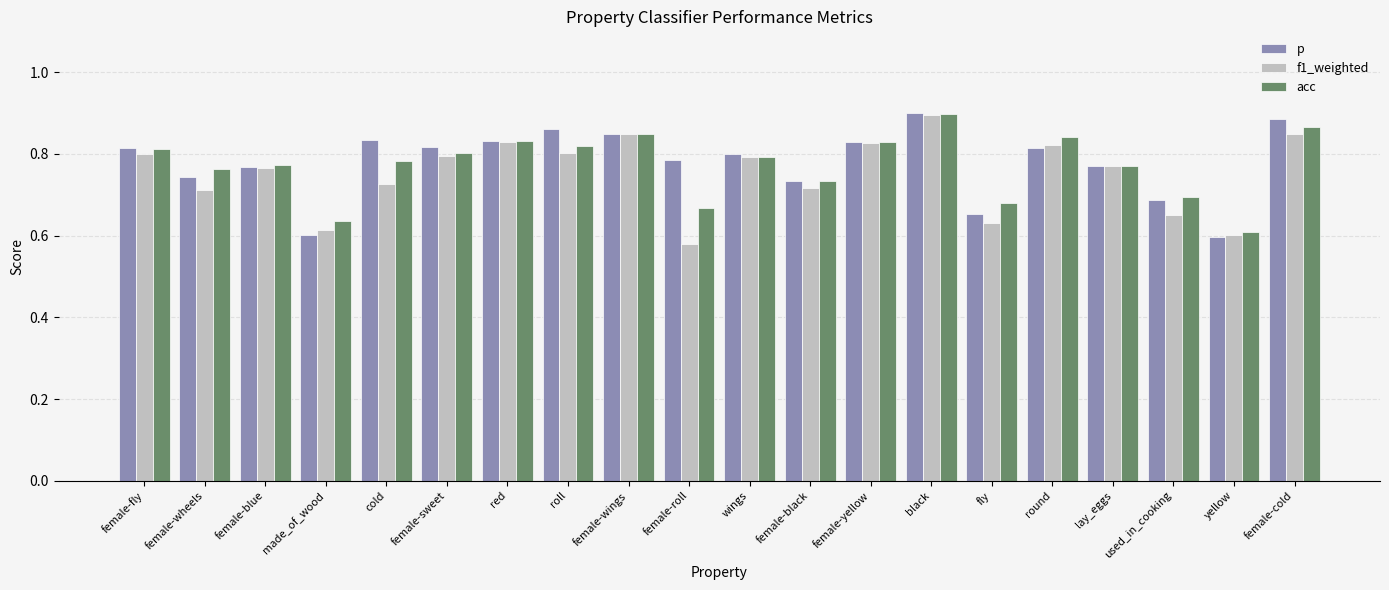

Which series has the widest spread of values?

f1_weighted